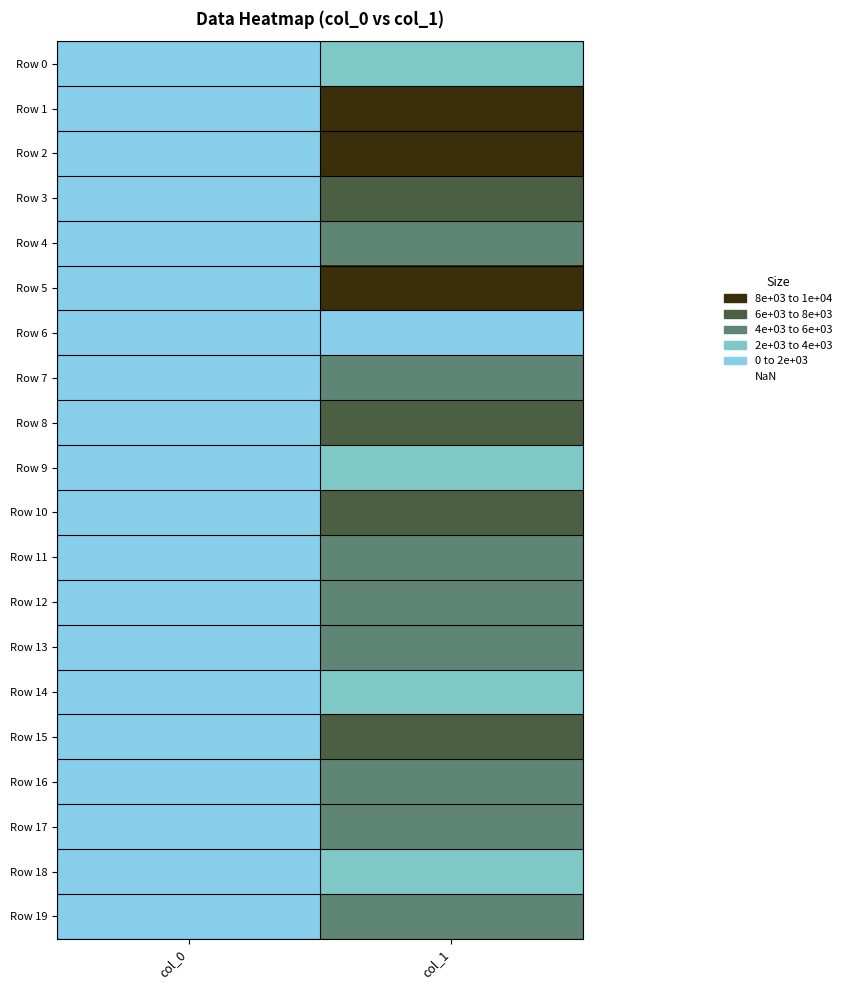

Reading left to right, what are all the values shown in this chart?

Row 0: col_0=30	col_1=2066
Row 1: col_0=80	col_1=8682
Row 2: col_0=60	col_1=8143
Row 3: col_0=45	col_1=6238
Row 4: col_0=60	col_1=5886
Row 5: col_0=51	col_1=10027
Row 6: col_0=25	col_1=1952
Row 7: col_0=40	col_1=5336
Row 8: col_0=65	col_1=7142
Row 9: col_0=27	col_1=2706
Row 10: col_0=59	col_1=7988
Row 11: col_0=39	col_1=5382
Row 12: col_0=63	col_1=5831
Row 13: col_0=28	col_1=4765
Row 14: col_0=34	col_1=3552
Row 15: col_0=62	col_1=6128
Row 16: col_0=72	col_1=5675
Row 17: col_0=42	col_1=5712
Row 18: col_0=28	col_1=2120
Row 19: col_0=35	col_1=4242